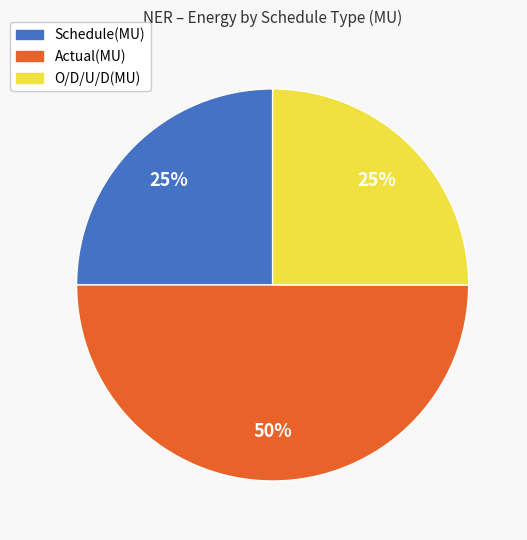

Count the number of slices in the pie.

3